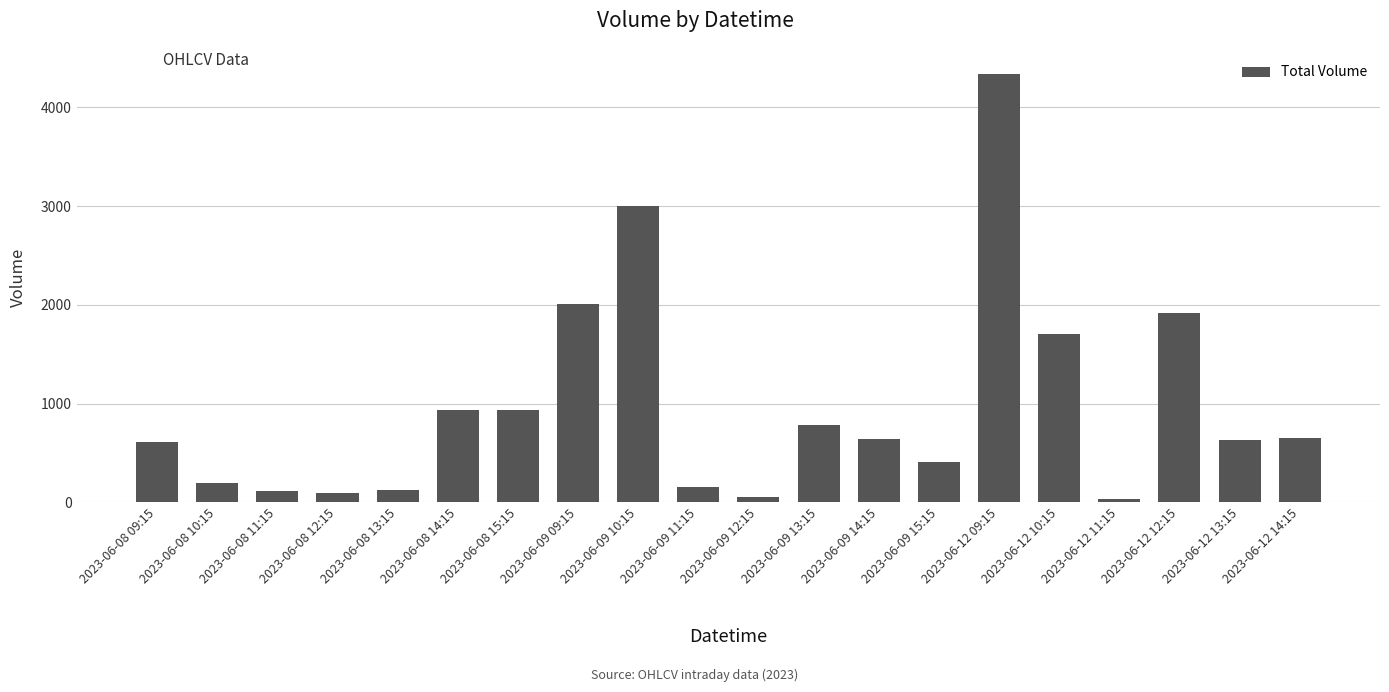

Is it true that the value at 2023-06-12 12:15 is 1921?

True